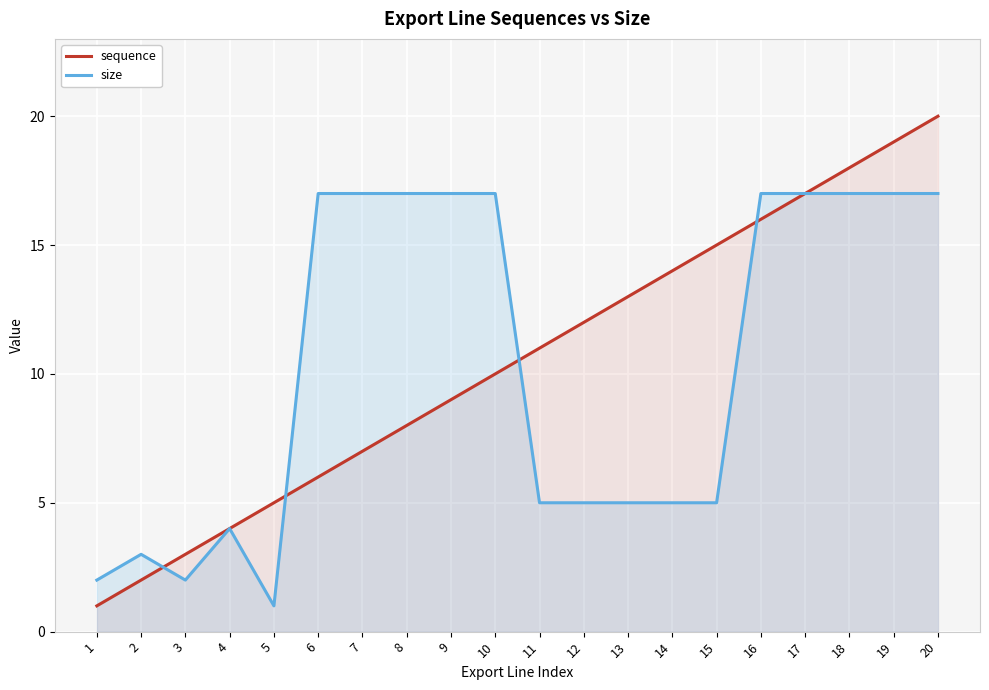

What are all the series names shown in the legend?

sequence, size